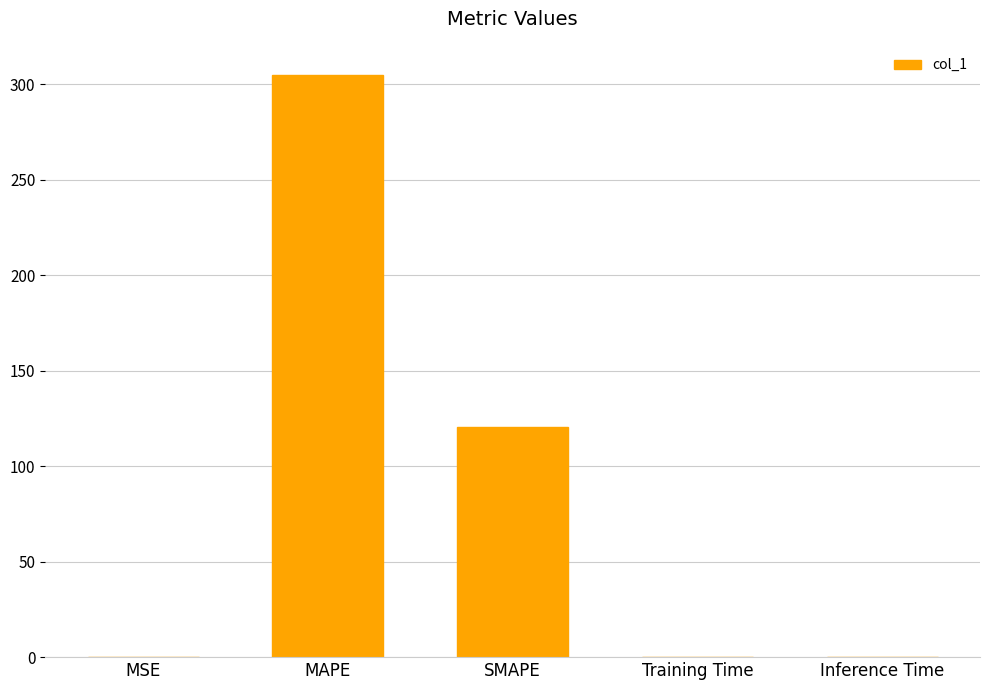

True or false: the data shows 120.8 at SMAPE.

True